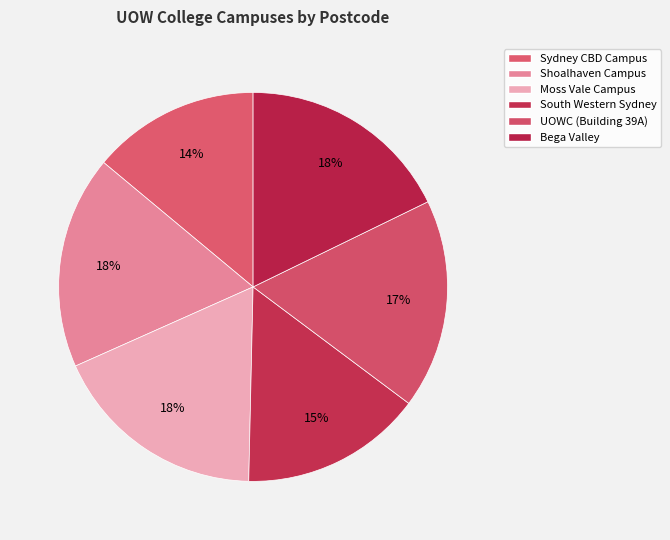

How many slices are in this pie chart?

6